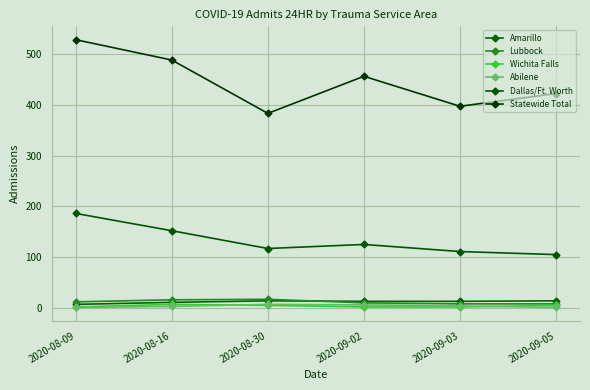

Reading left to right, list all the values displayed in this chart.

Amarillo: 2020-08-09=7	2020-08-16=11	2020-08-30=14	2020-09-02=13	2020-09-03=13	2020-09-05=14
Lubbock: 2020-08-09=12	2020-08-16=16	2020-08-30=17	2020-09-02=10	2020-09-03=8	2020-09-05=8
Wichita Falls: 2020-08-09=2	2020-08-16=7	2020-08-30=5	2020-09-02=2	2020-09-03=2	2020-09-05=5
Abilene: 2020-08-09=1	2020-08-16=3	2020-08-30=7	2020-09-02=6	2020-09-03=4	2020-09-05=1
Dallas/Ft. Worth: 2020-08-09=186	2020-08-16=152	2020-08-30=117	2020-09-02=125	2020-09-03=111	2020-09-05=105
Statewide Total: 2020-08-09=528	2020-08-16=488	2020-08-30=383	2020-09-02=456	2020-09-03=397	2020-09-05=422